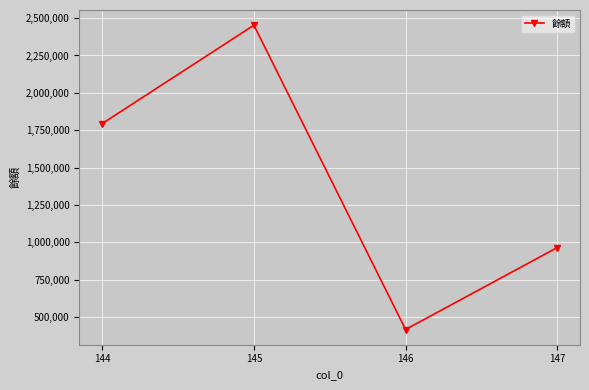

What is the difference between the second highest and minimum values?

1378059